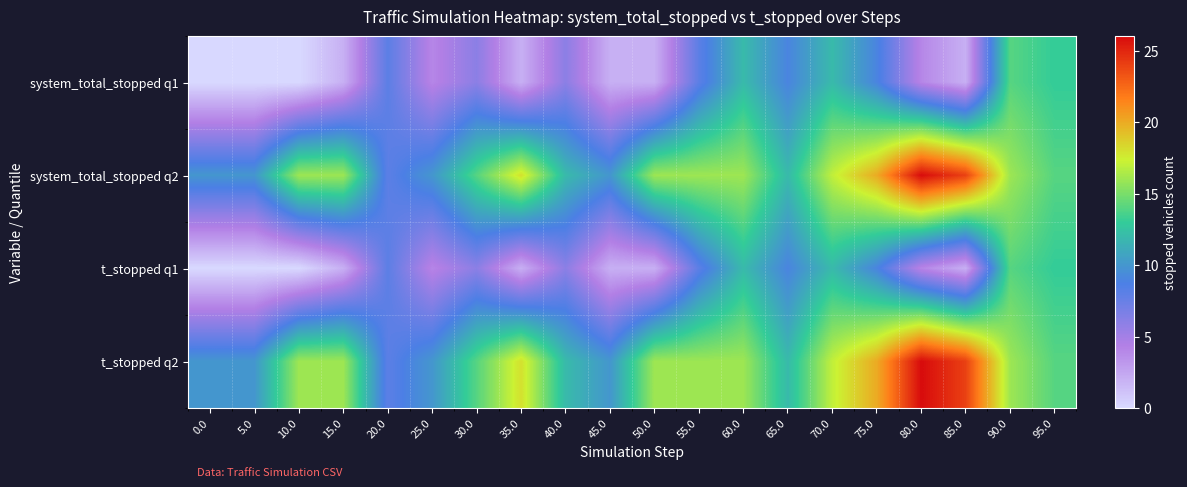

How many categories are shown in the chart?

20